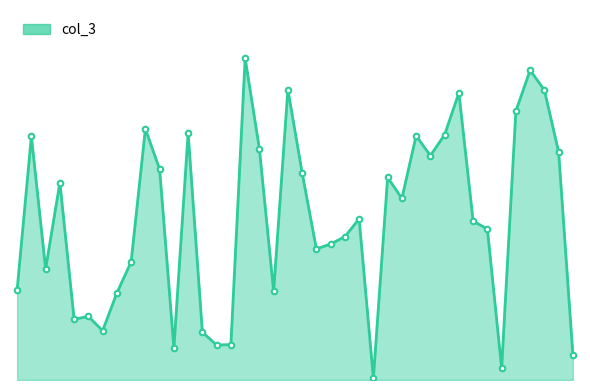

Is this an area chart (filled region under the line)?

Yes